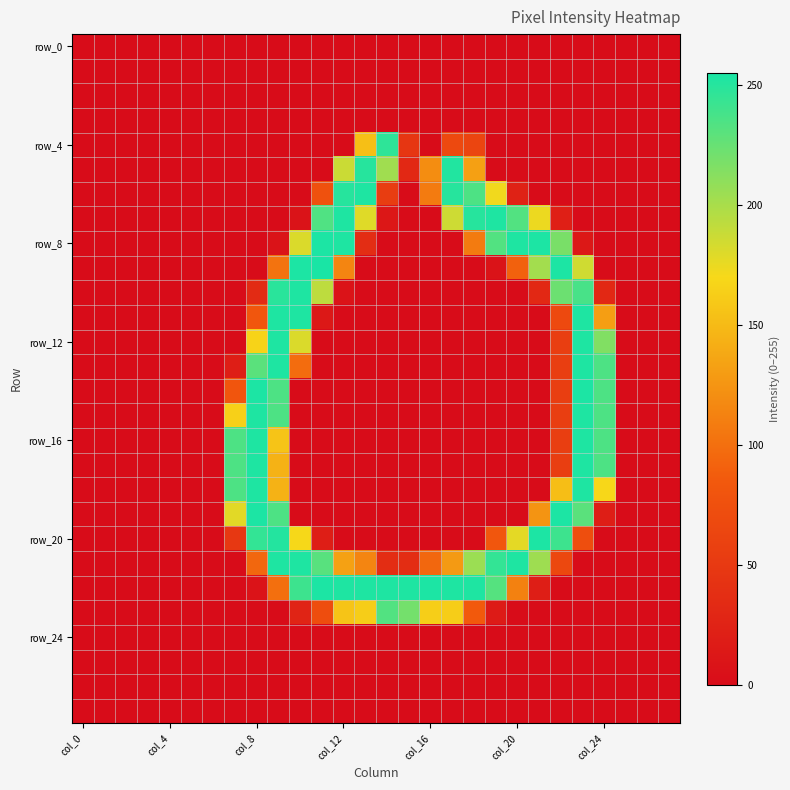

How many data points does each series have?

28